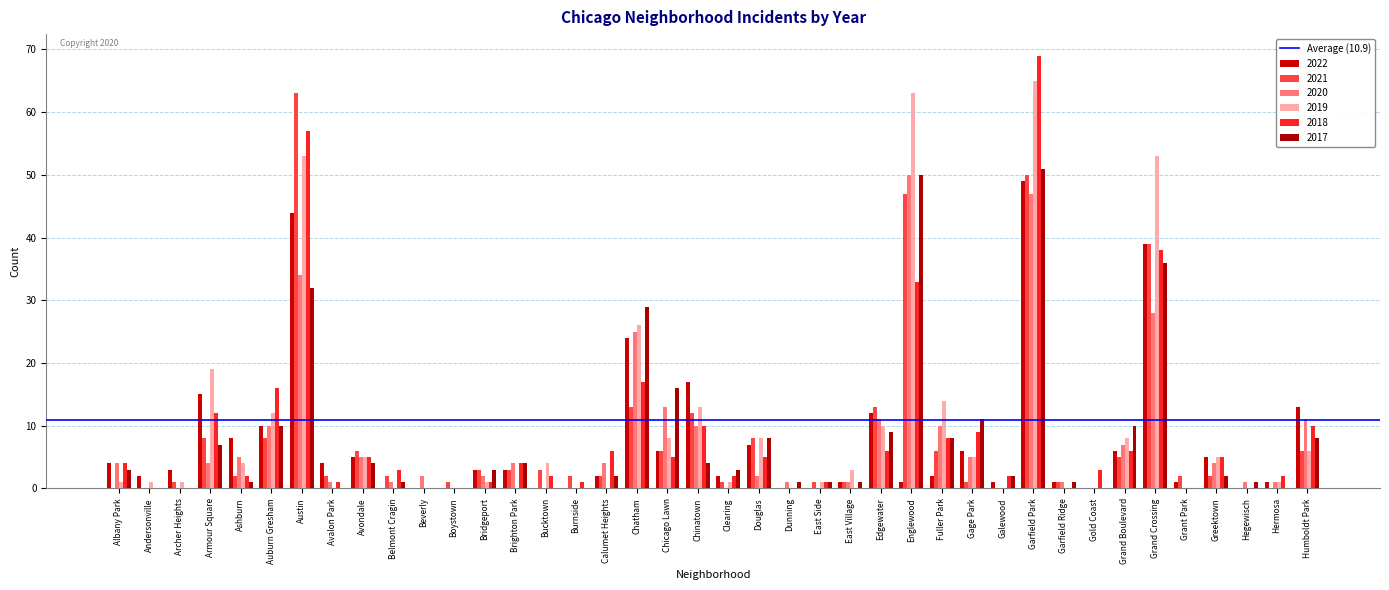

Is it true that 2022 equals 0 at Dunning?

True